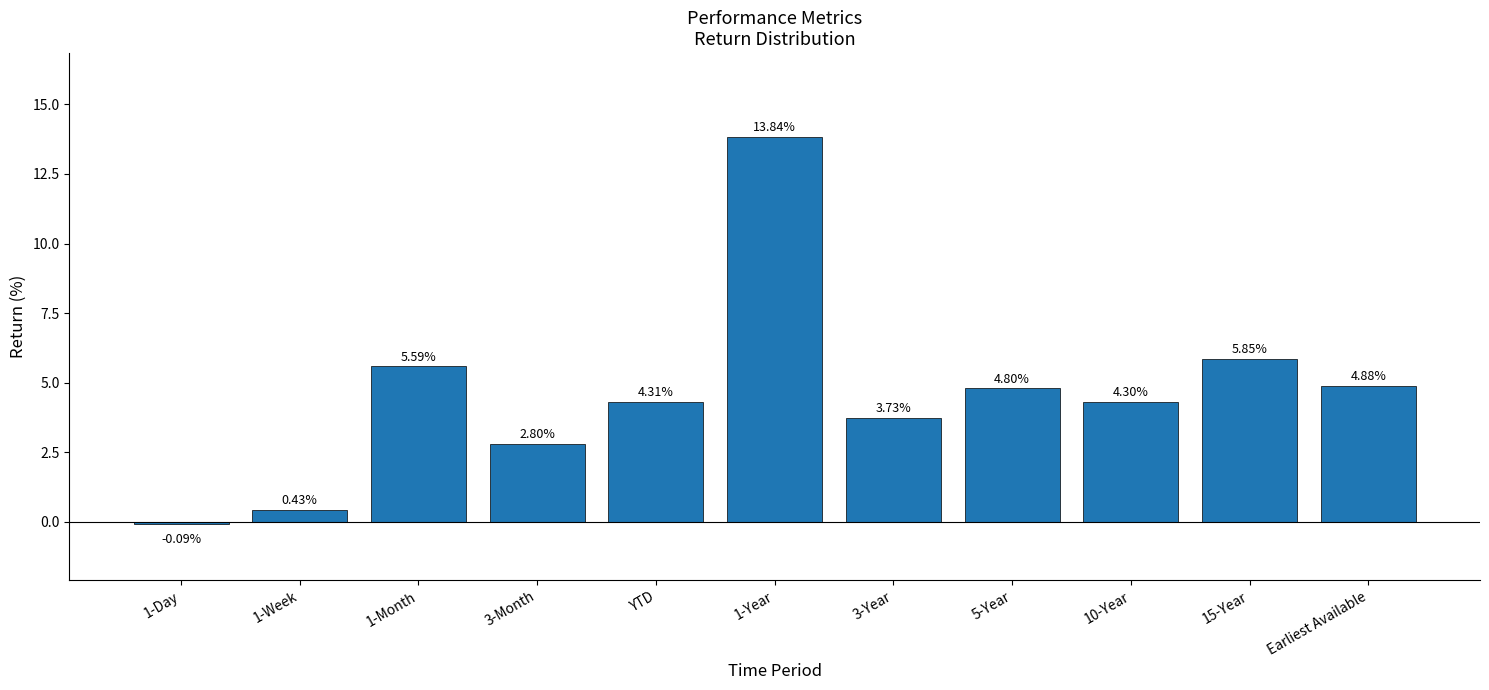

At which label does the data first exceed 4?

1-Month